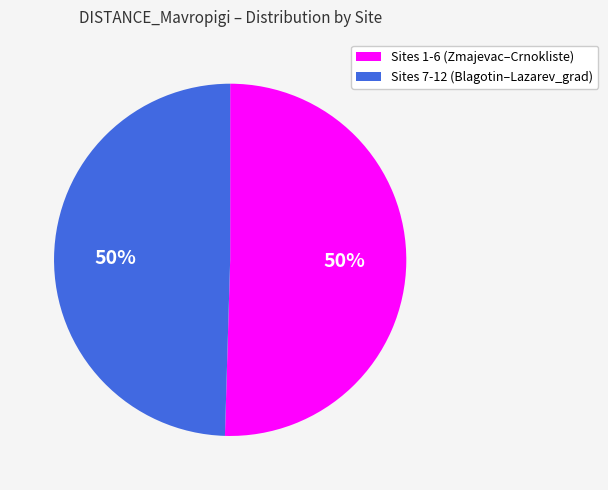

To the nearest percent, what is the average slice percentage?

50%